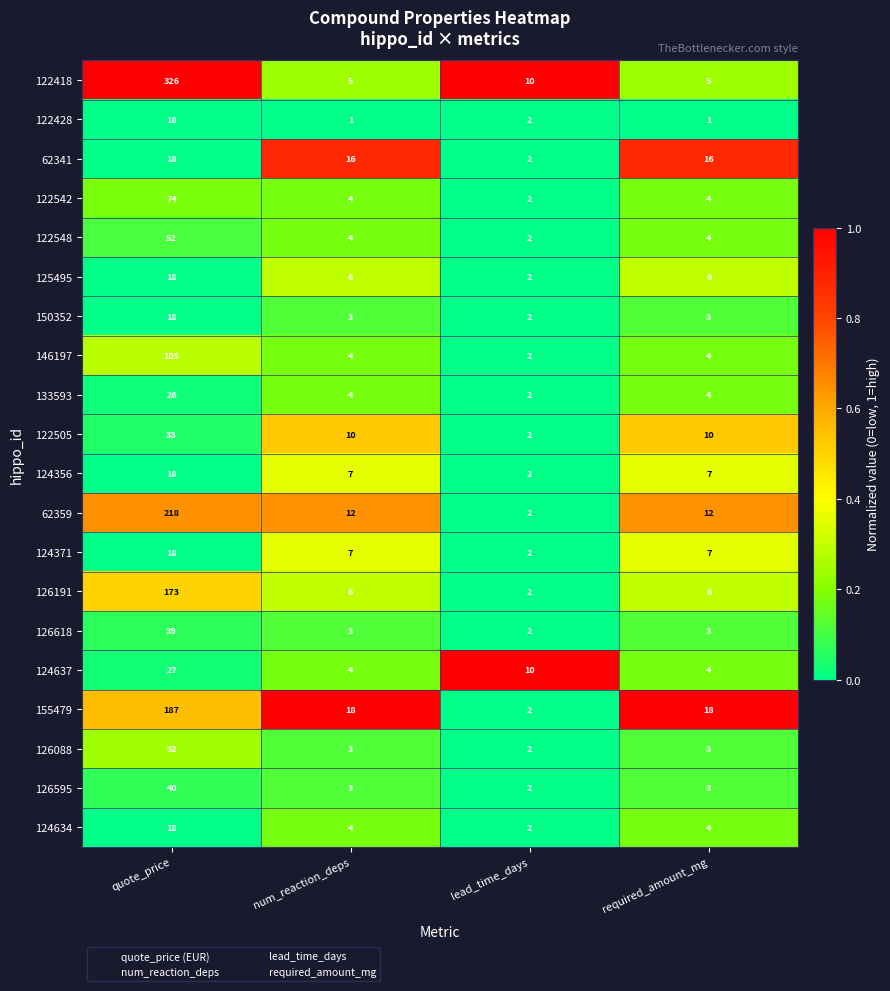

Which series has the widest spread of values?

122418